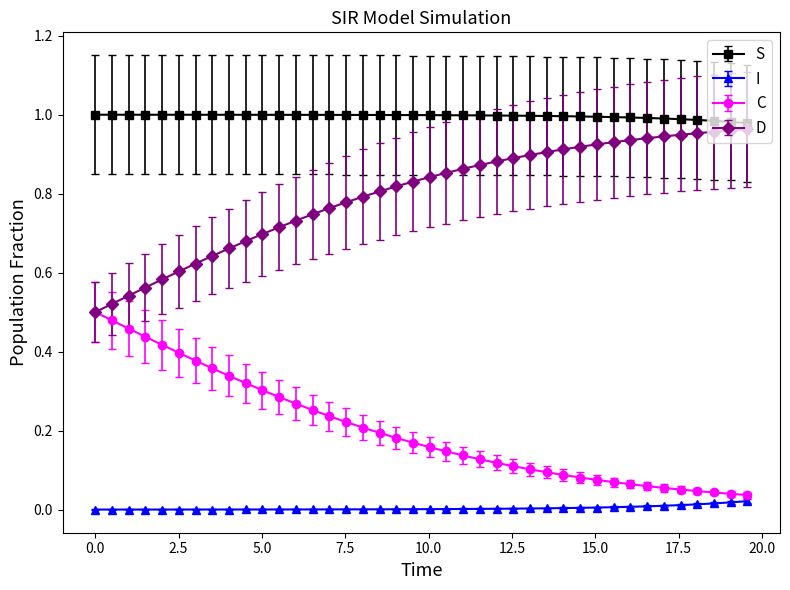

Which series has the largest total across all categories?

S